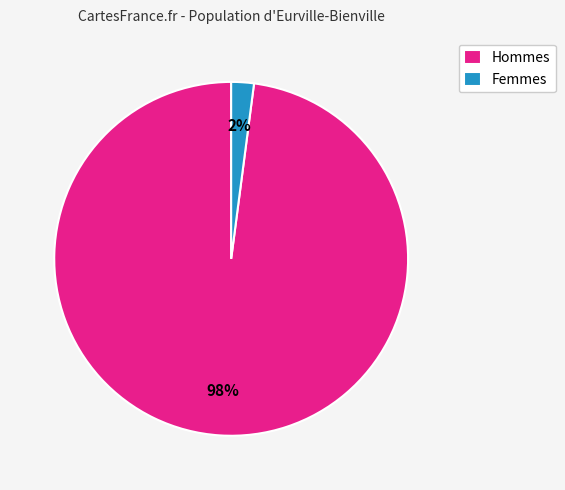

Rank the categories by value from lowest to highest.

Femmes, Hommes